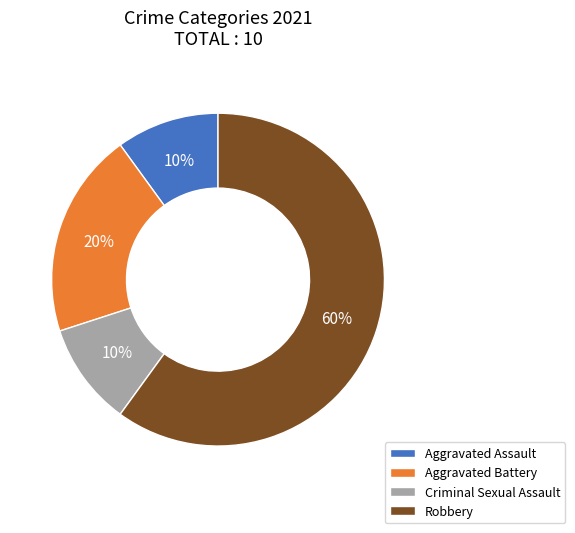

Which category has the biggest portion of the pie?

Robbery